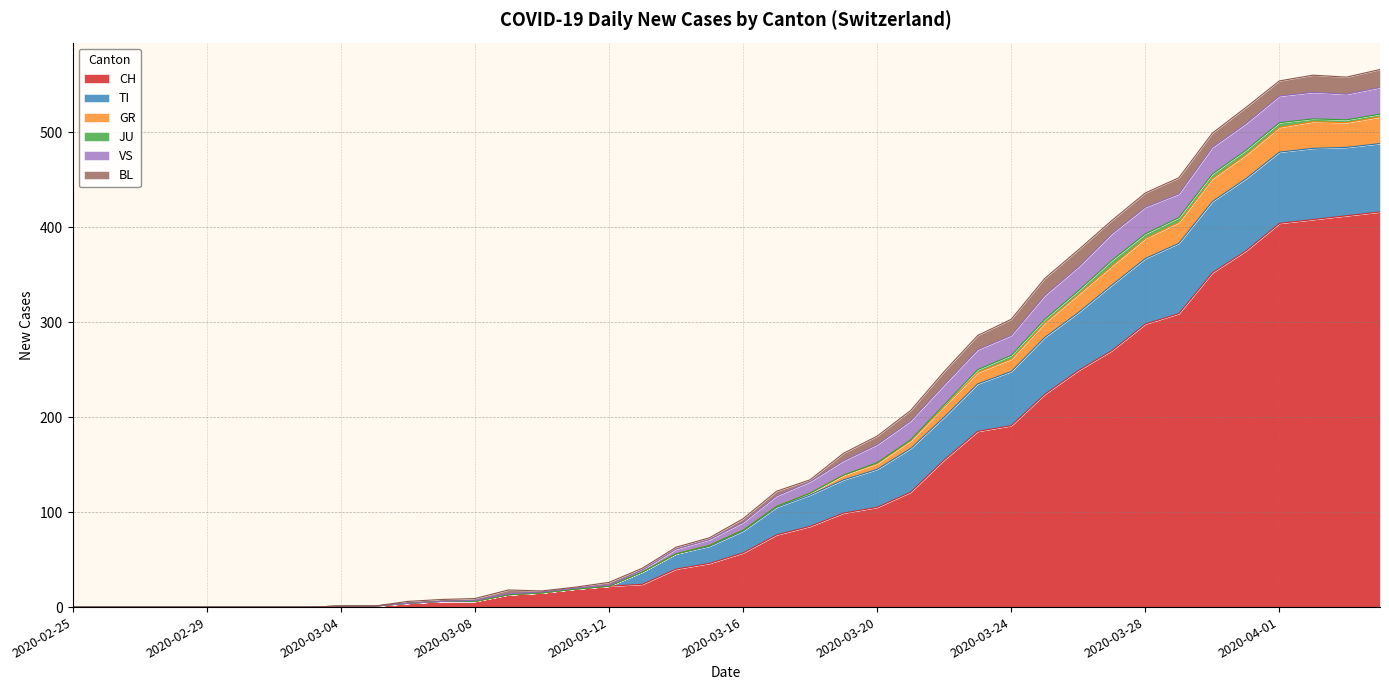

Does the chart display data point markers on the line(s)?

No